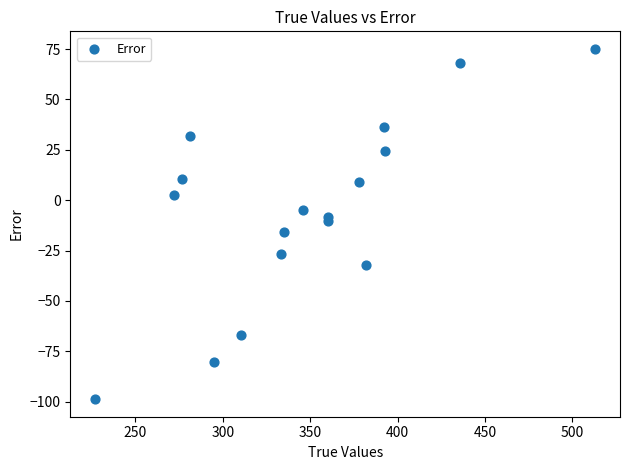

What is the range of X values (max minus min)?

286.0